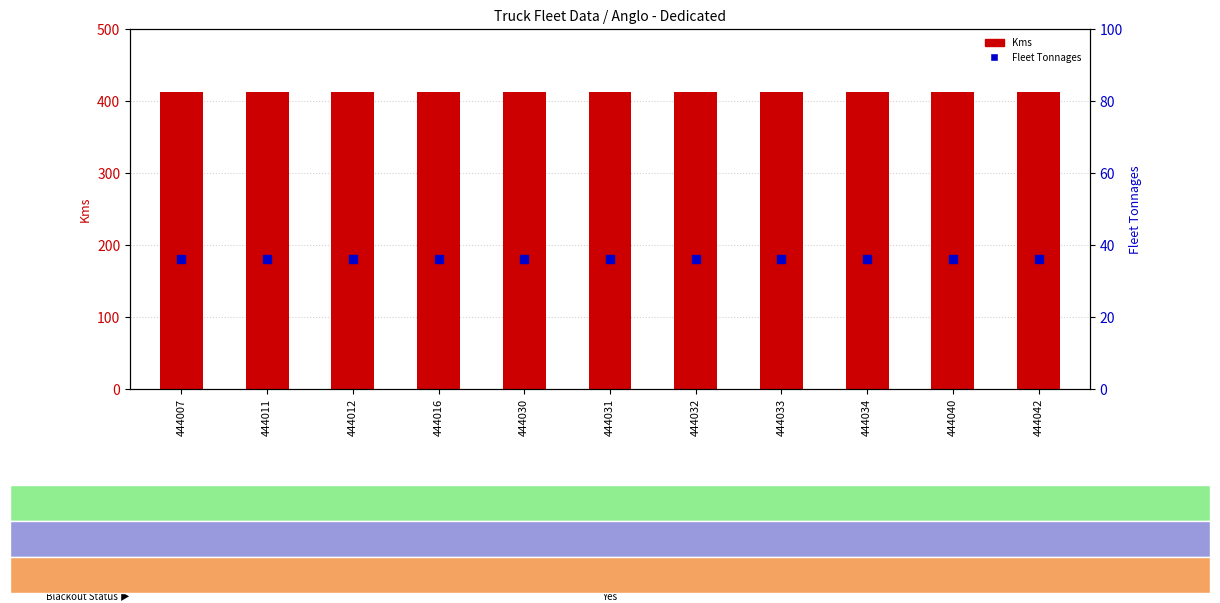

Which series has the widest spread of Y values?

Kms